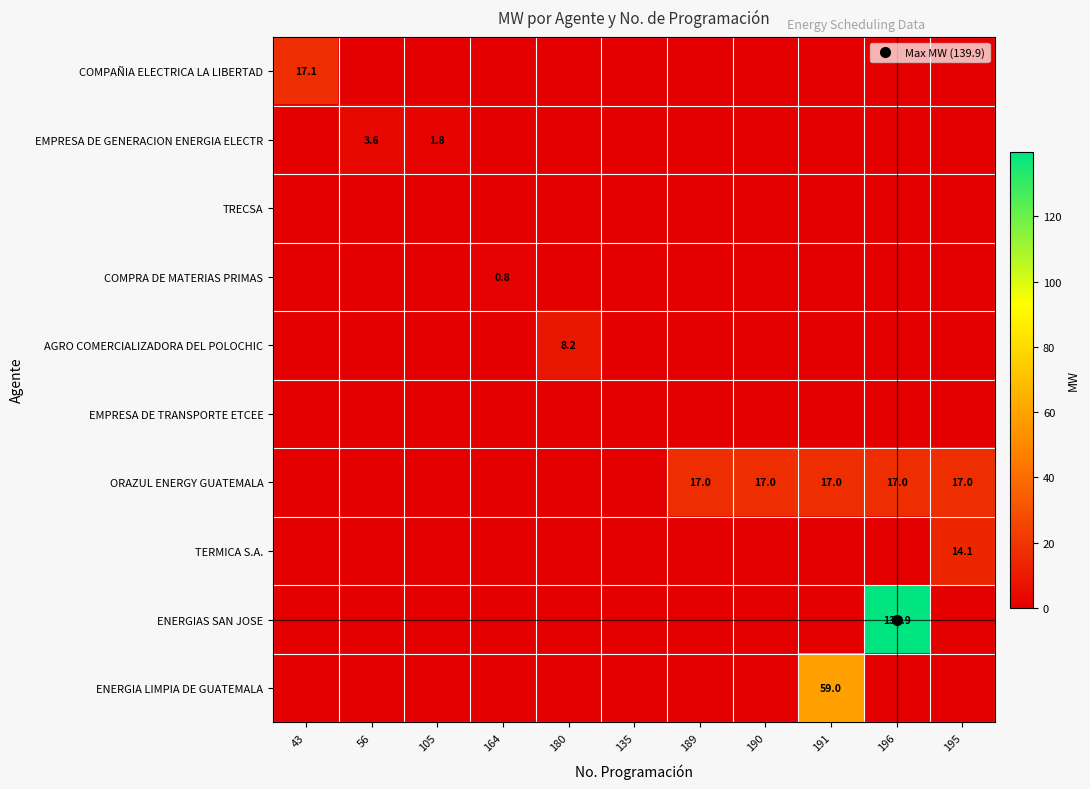

What is the difference between the highest and lowest values at 189?

17.0